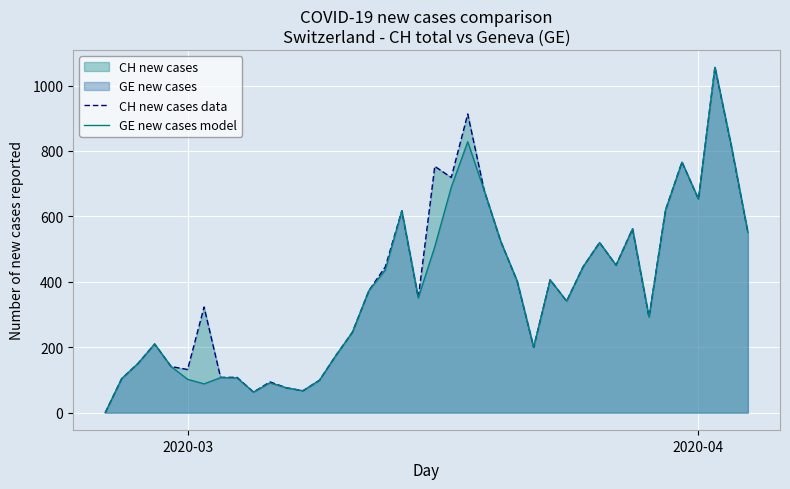

How many lines are shown in the chart?

2